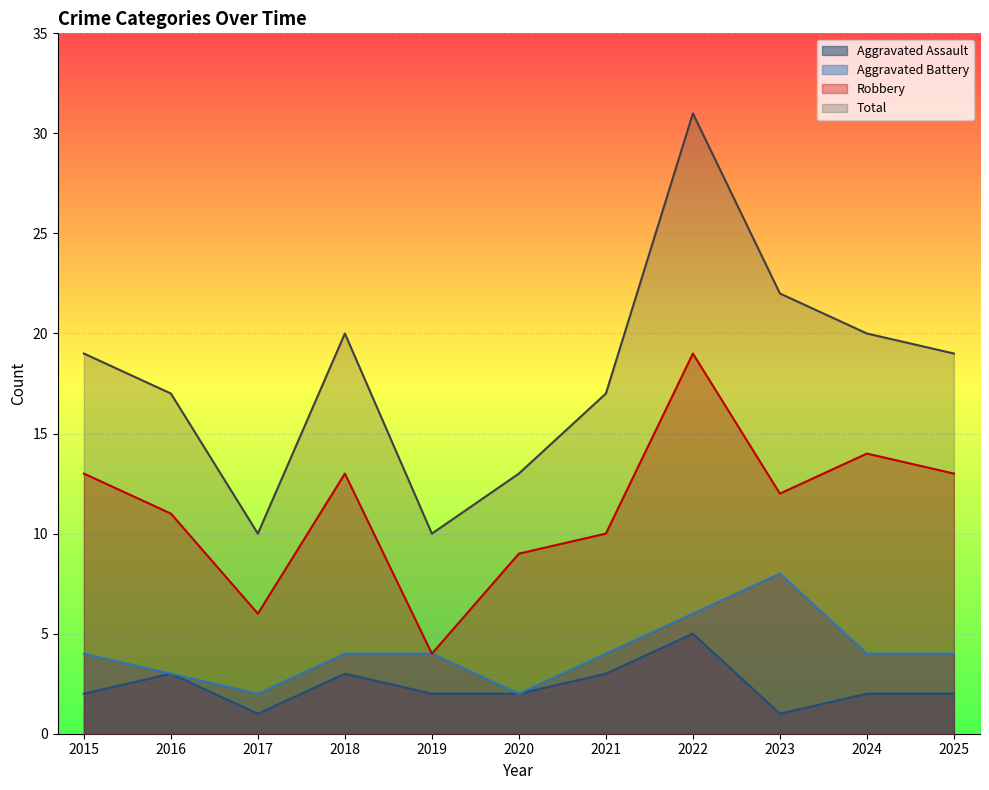

What is the difference between the Robbery values at 2021 and 2017?

4